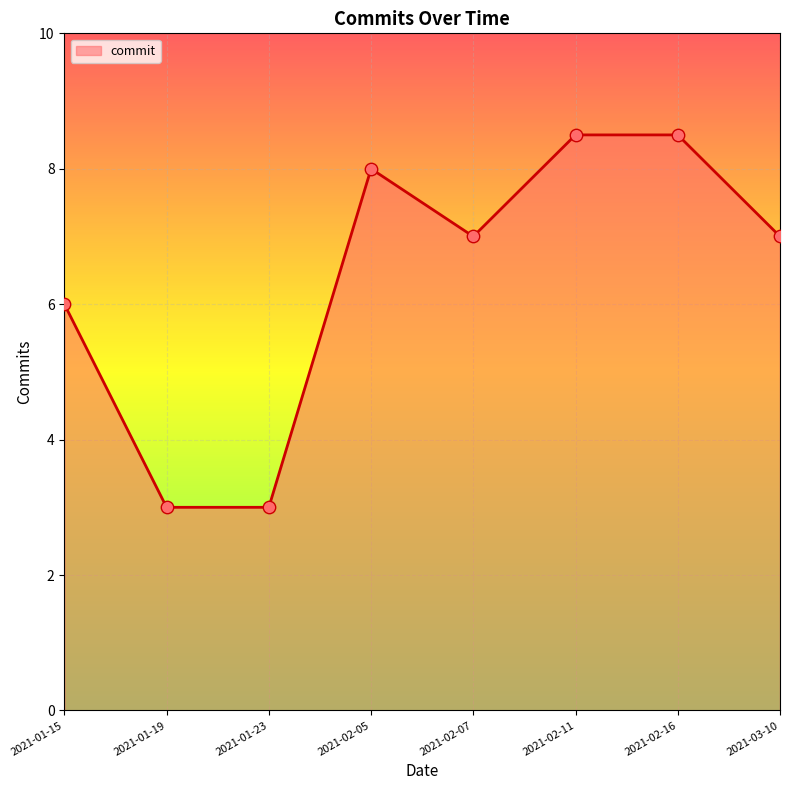

Between 2021-01-19 and 2021-03-10, which is larger?

2021-03-10